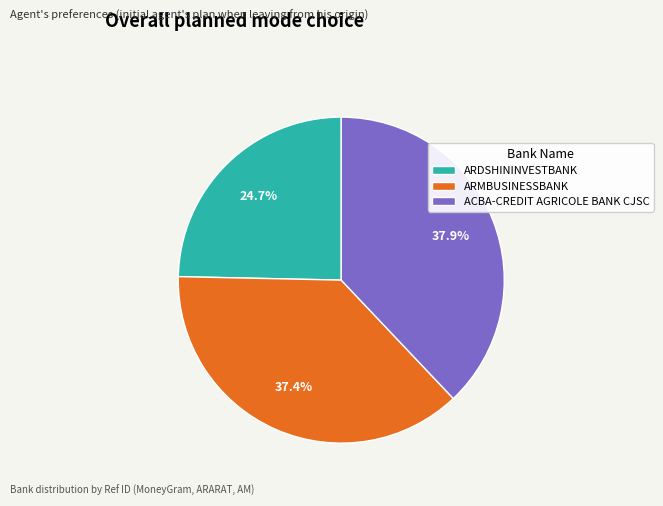

How many segments does this pie chart have?

3